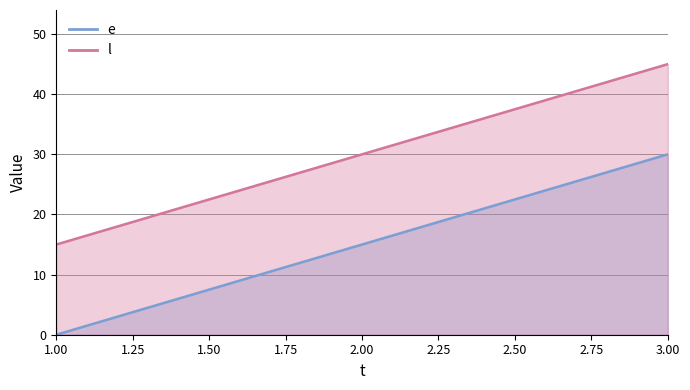

Reading left to right, extract all data points from this chart.

e: 1=0	2=15	3=30
l: 1=15	2=30	3=45